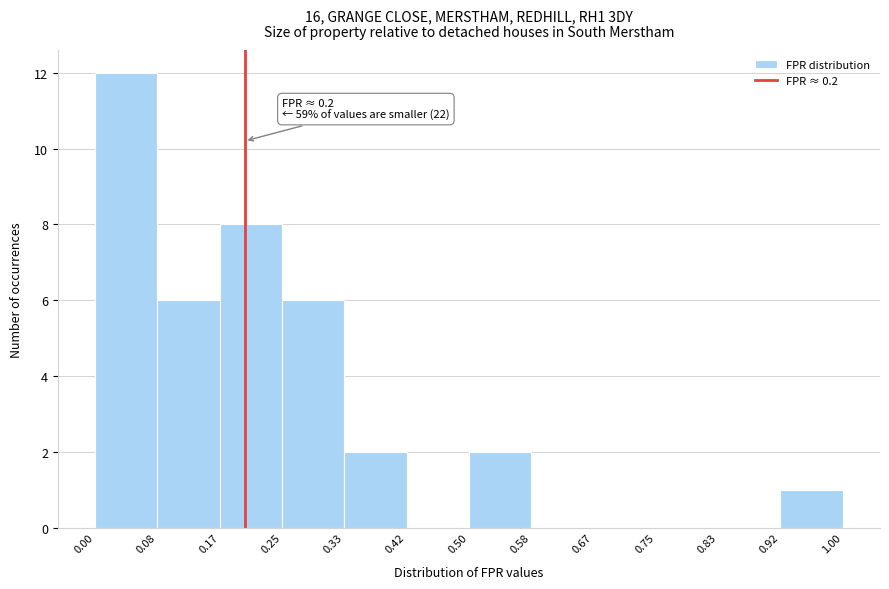

Which range on the x-axis has the tallest bar?

0.00 to 0.08